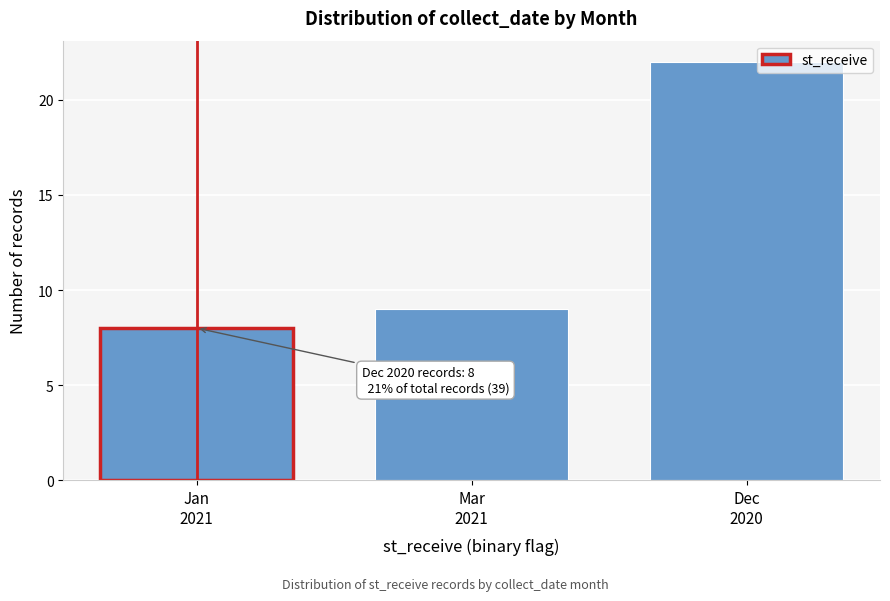

Reading left to right, extract all data points from this chart.

8	9	22